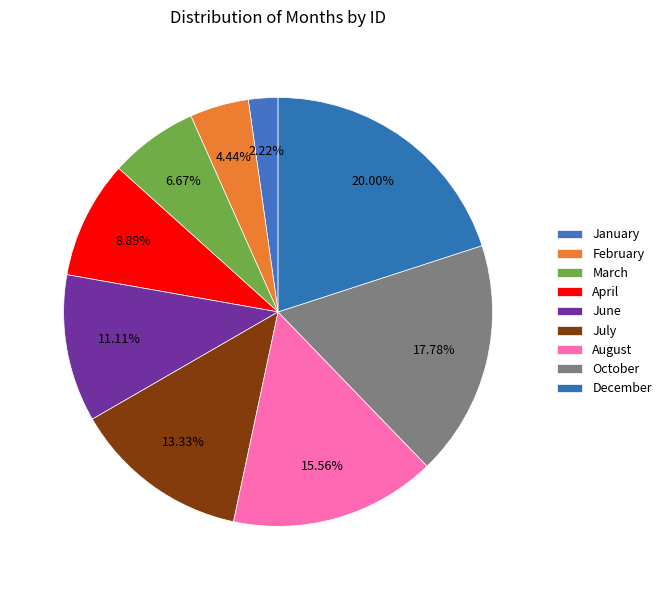

Count the number of slices in the pie.

9